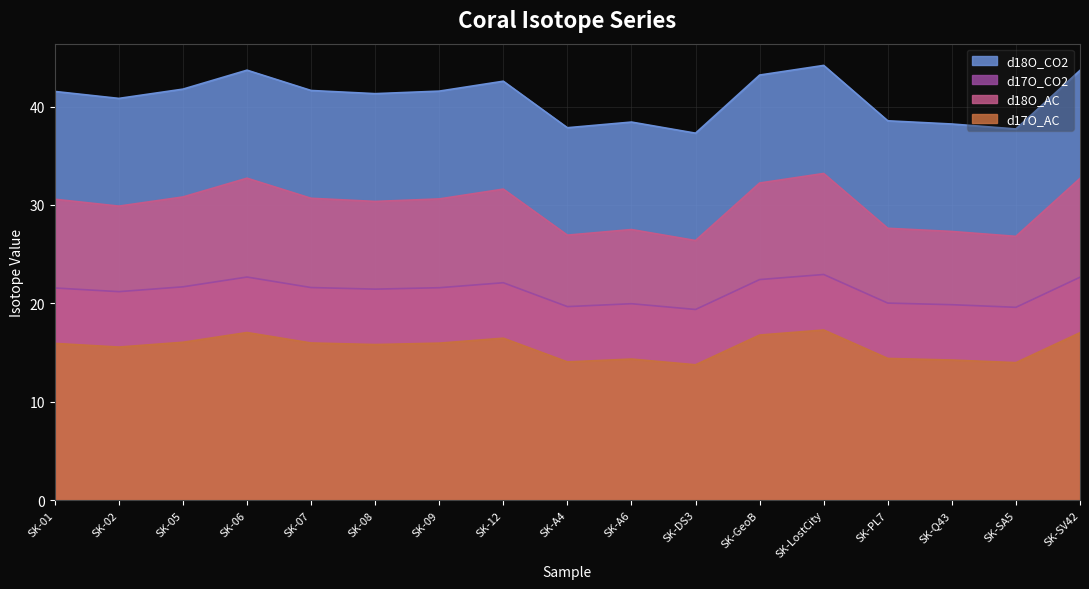

Which series has the largest range (max minus min)?

d18O_CO2